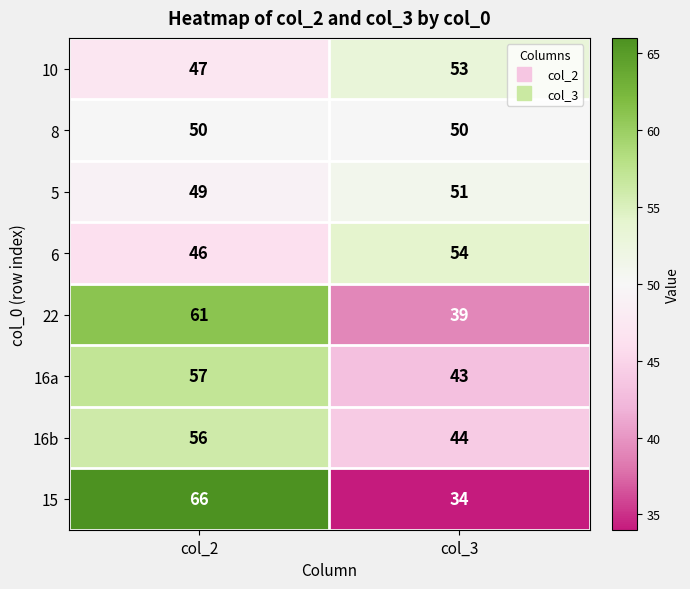

What is the sum of the 16b values at col_3 and col_2?

100